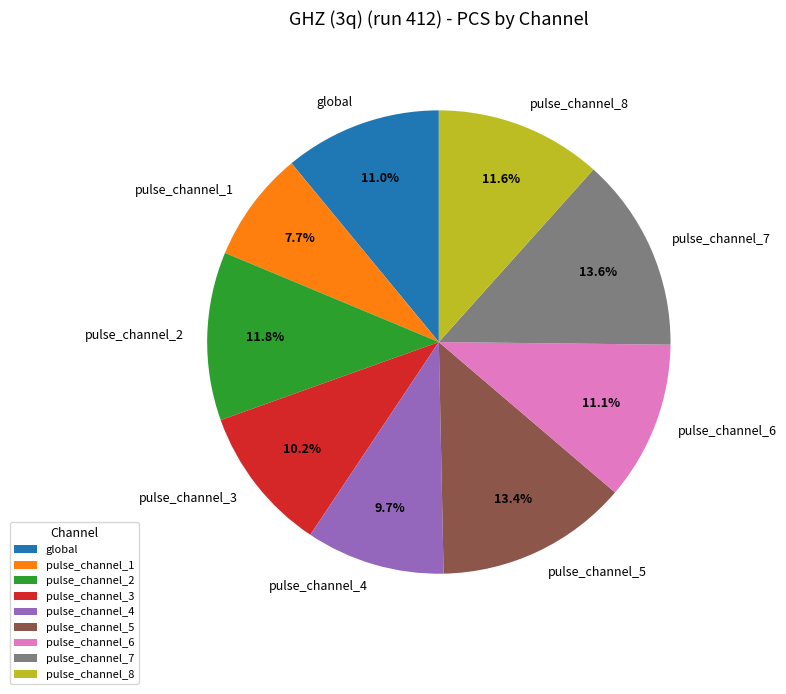

Is the sum of pulse_channel_8 and global greater than half?

No